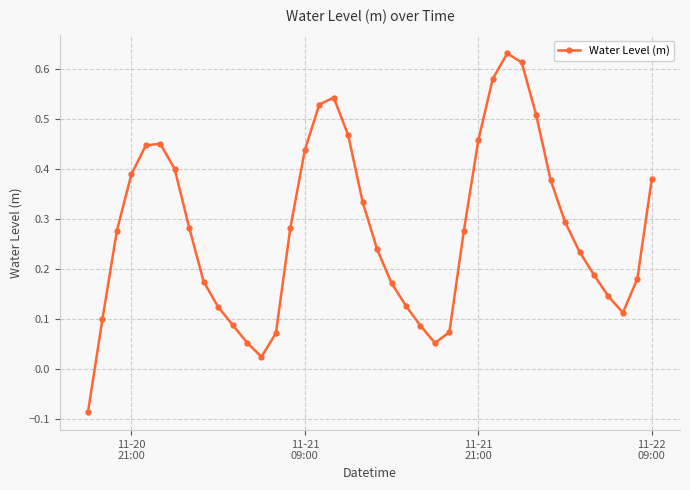

How many interior local valleys (lower than both neighbors) does the data have?

3